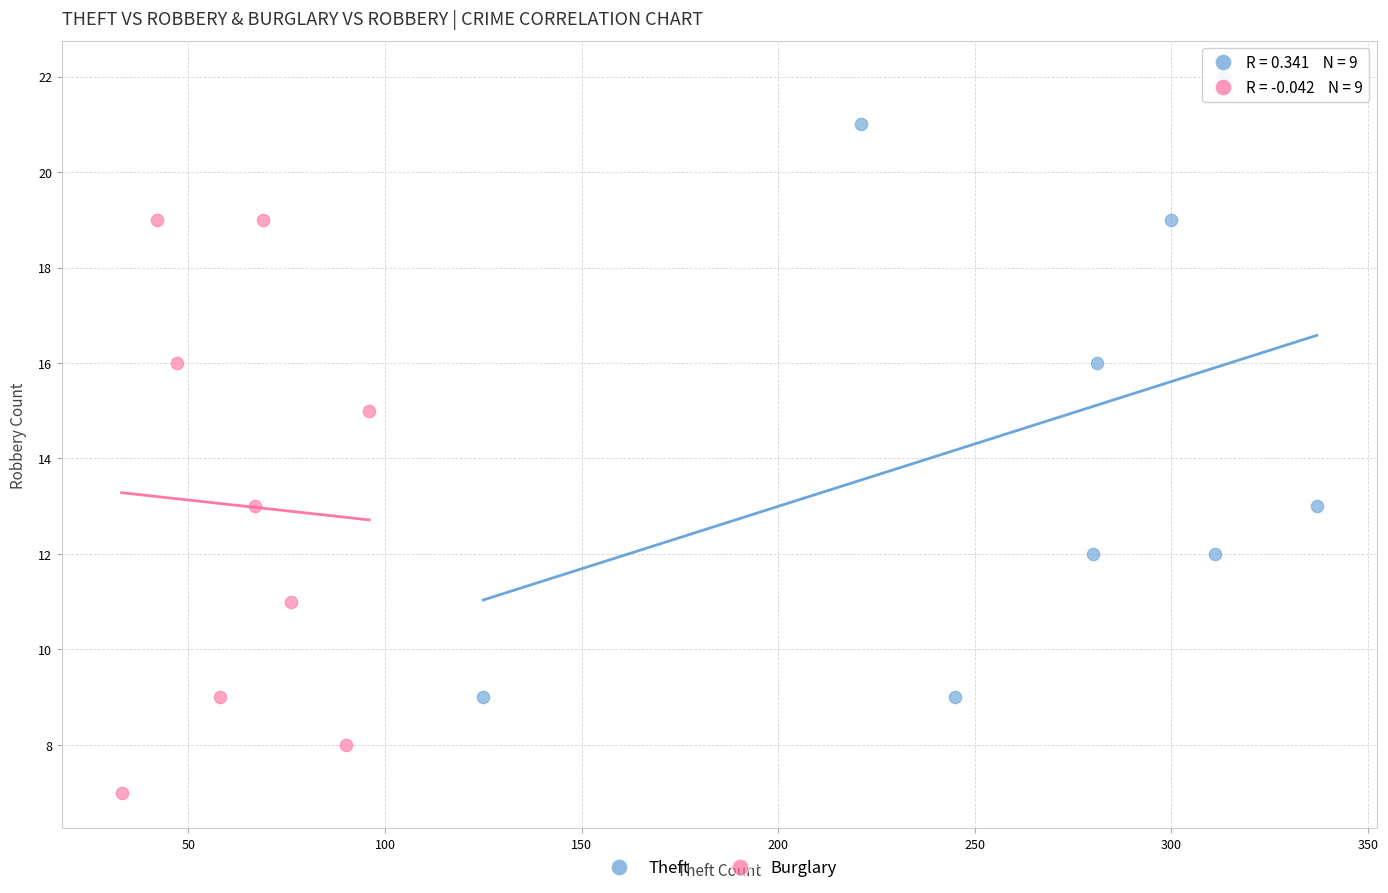

Which series contains the highest Y value?

Theft